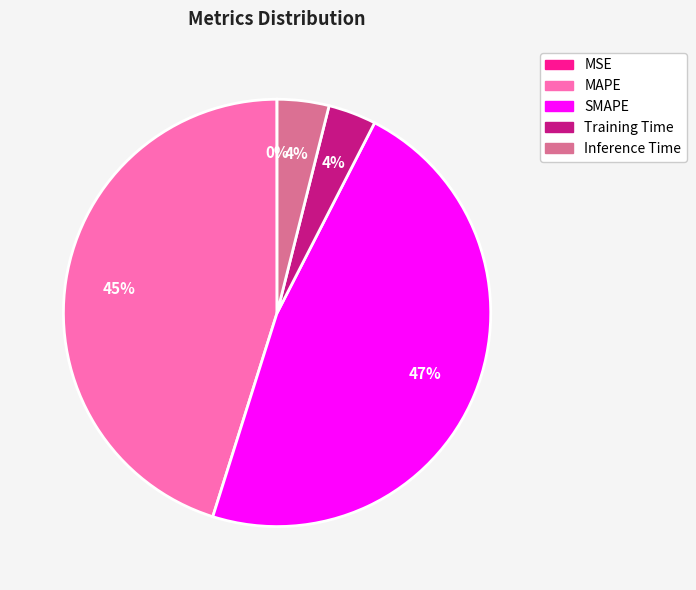

To the nearest percent, what percentage of the pie is MAPE?

45%